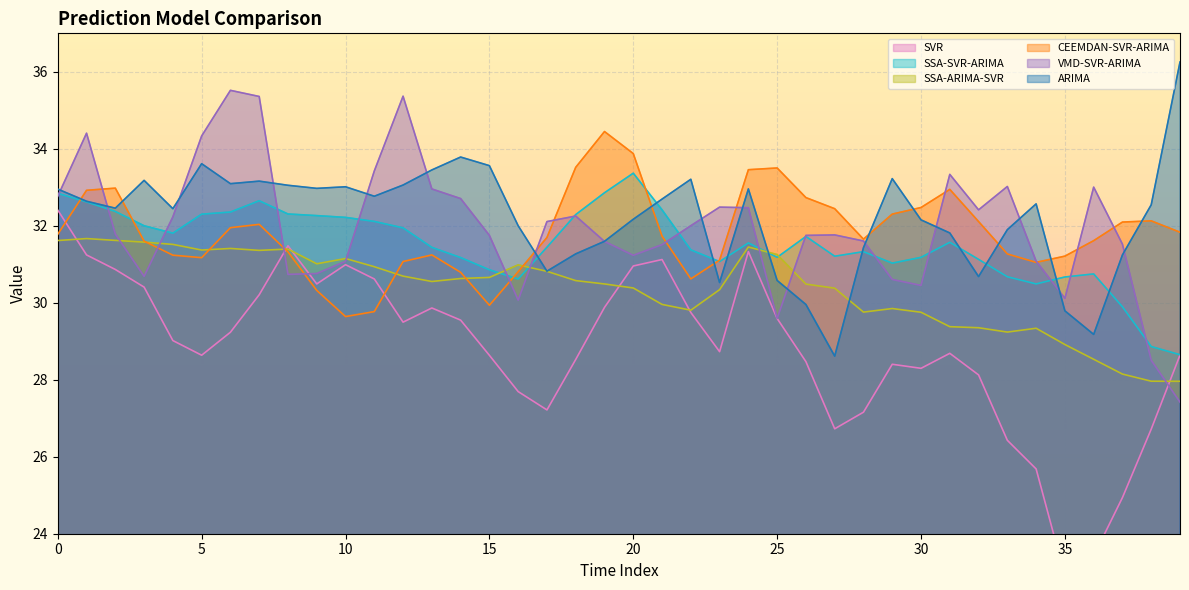

Which series ends up on top after the final intersection of ARIMA and SSA-SVR-ARIMA?

ARIMA